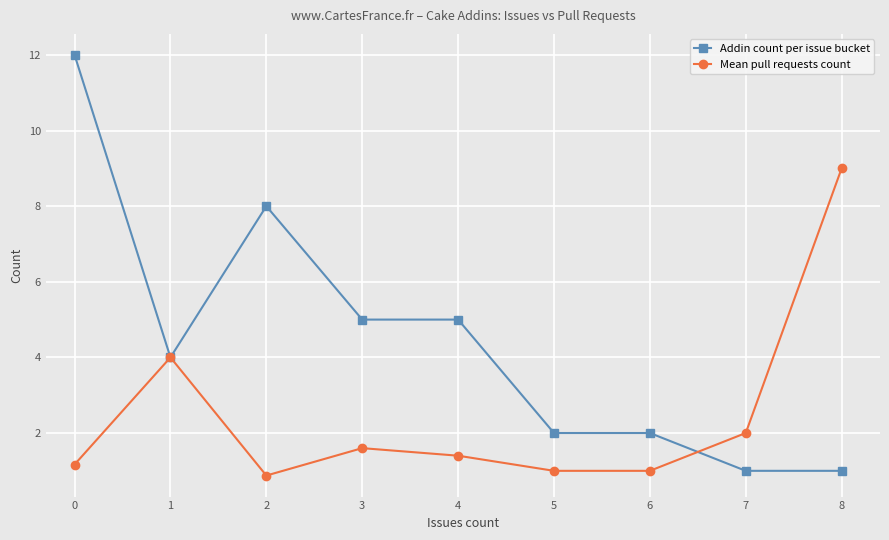

The Mean pull requests count series shows 1.0 at 1. True or false?

False